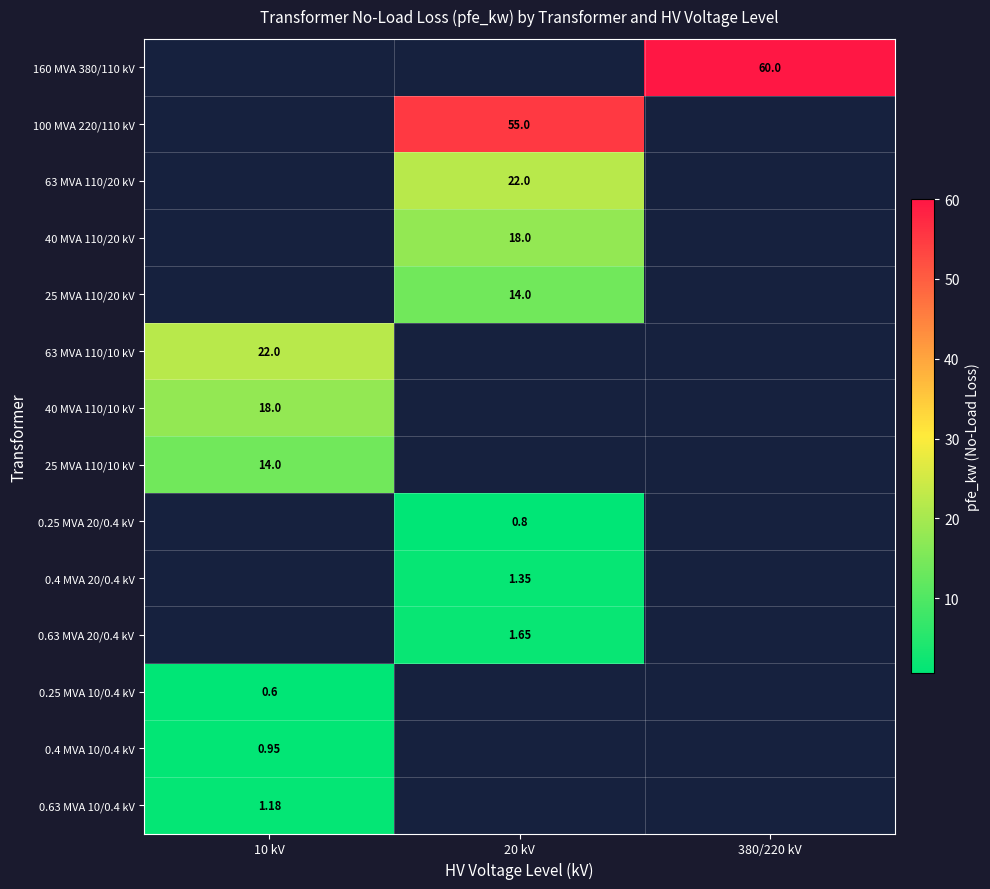

True or false: 40 MVA 110/10 kV has a value of 18.0 at 10 kV.

True